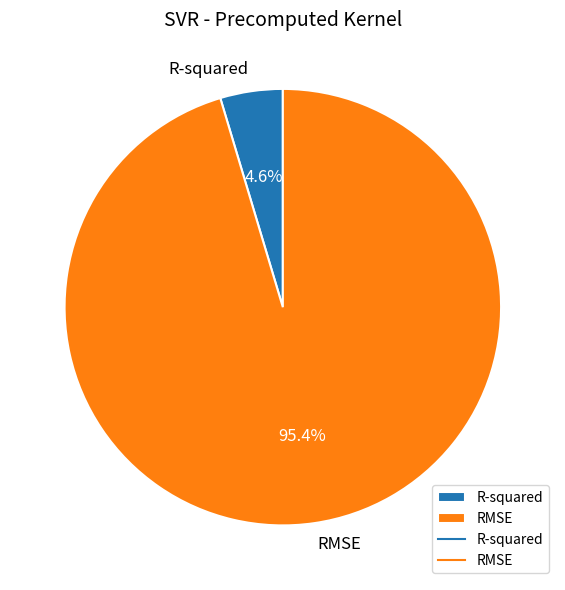

True or false: R-squared accounts for 5% of the total.

True